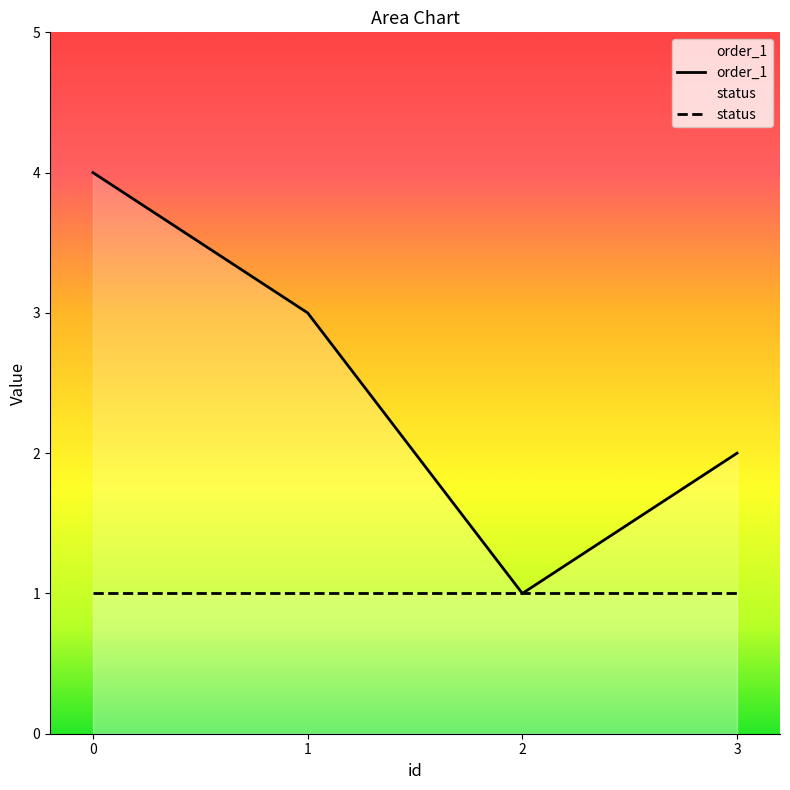

Reading left to right, what are all the values shown in this chart?

4	3	1	2